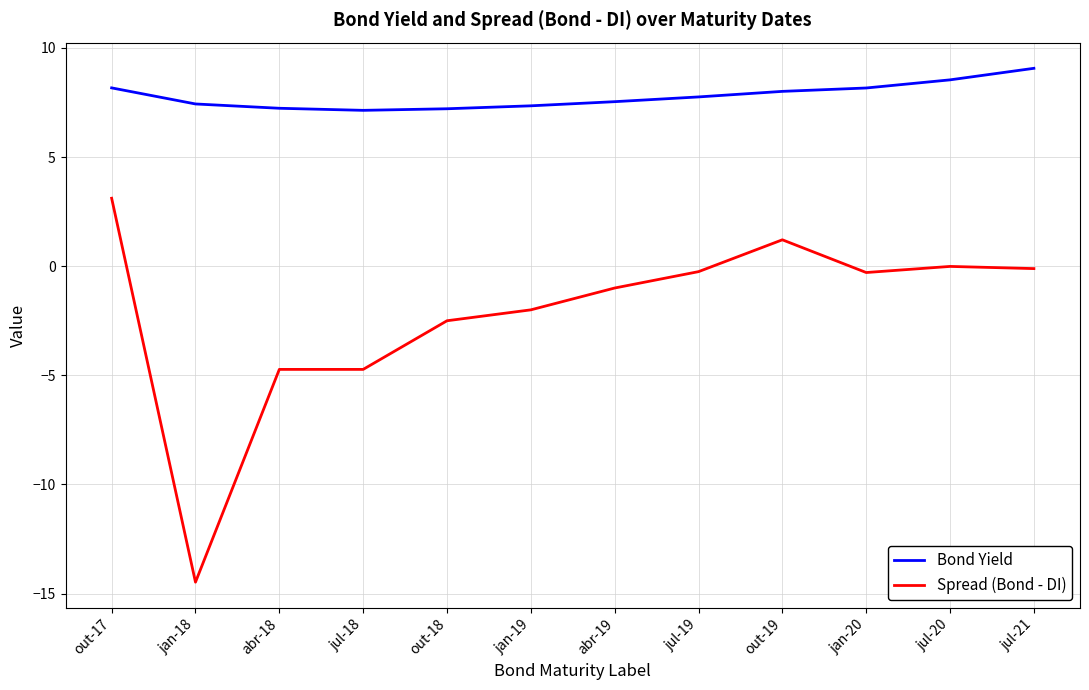

Which series has the largest total across all categories?

Bond Yield